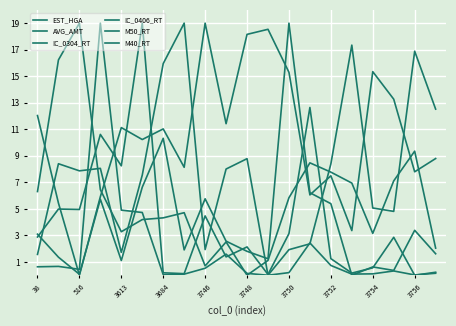

How many interior local peaks does the M40_RT series have?

6